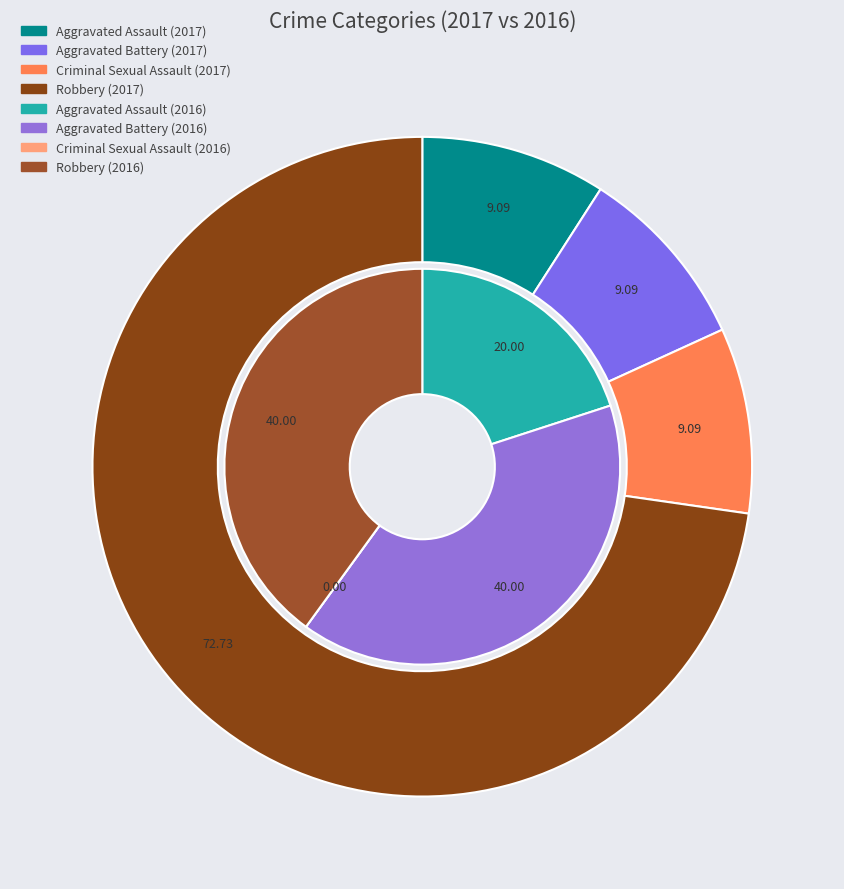

Does 2 represent more than half of the total?

No